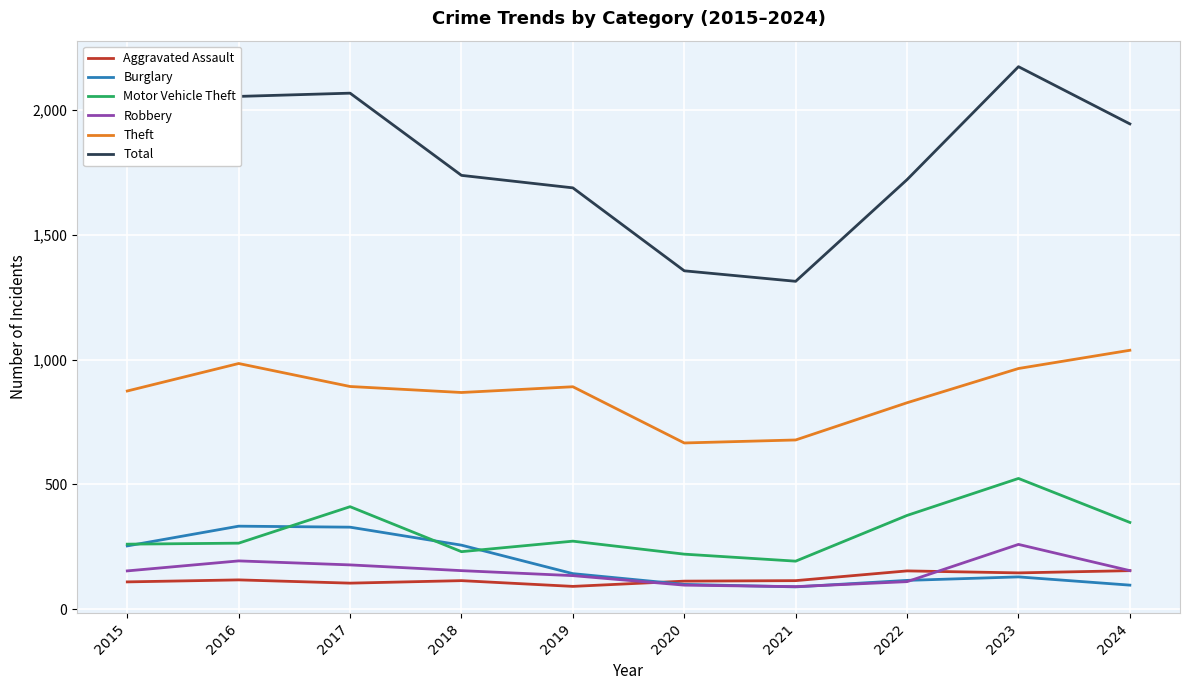

The value of Theft at 2018 is 565. True or false?

False